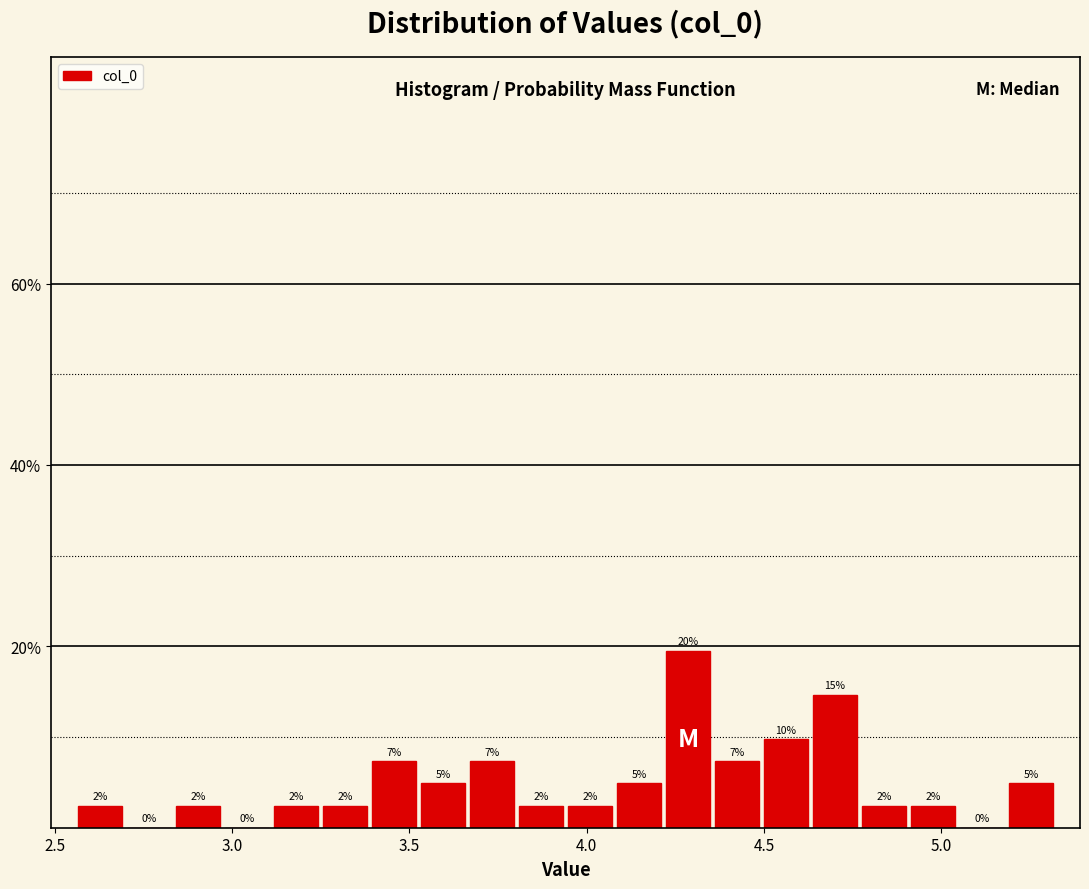

Around what value on the x-axis is the tallest bar? Give the approximate position of its centre, as read against the axis.

4.30